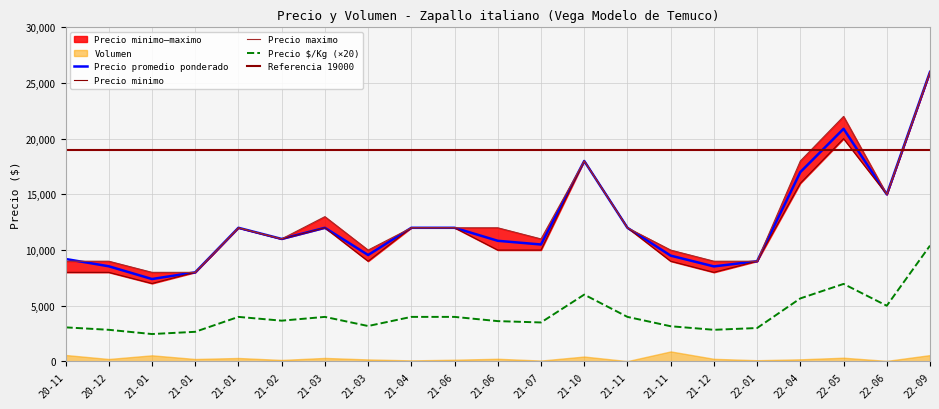

What is the value of the Precio minimo point at the 11th from the left?

10000